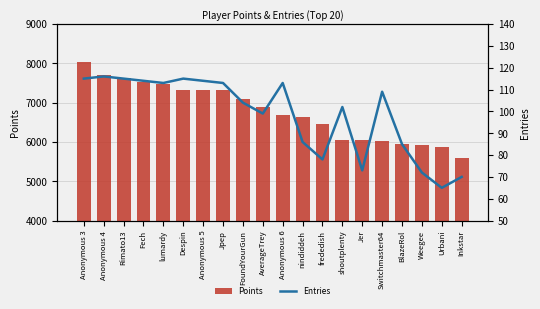

Is it true that Points equals 8877 at Weegee?

False